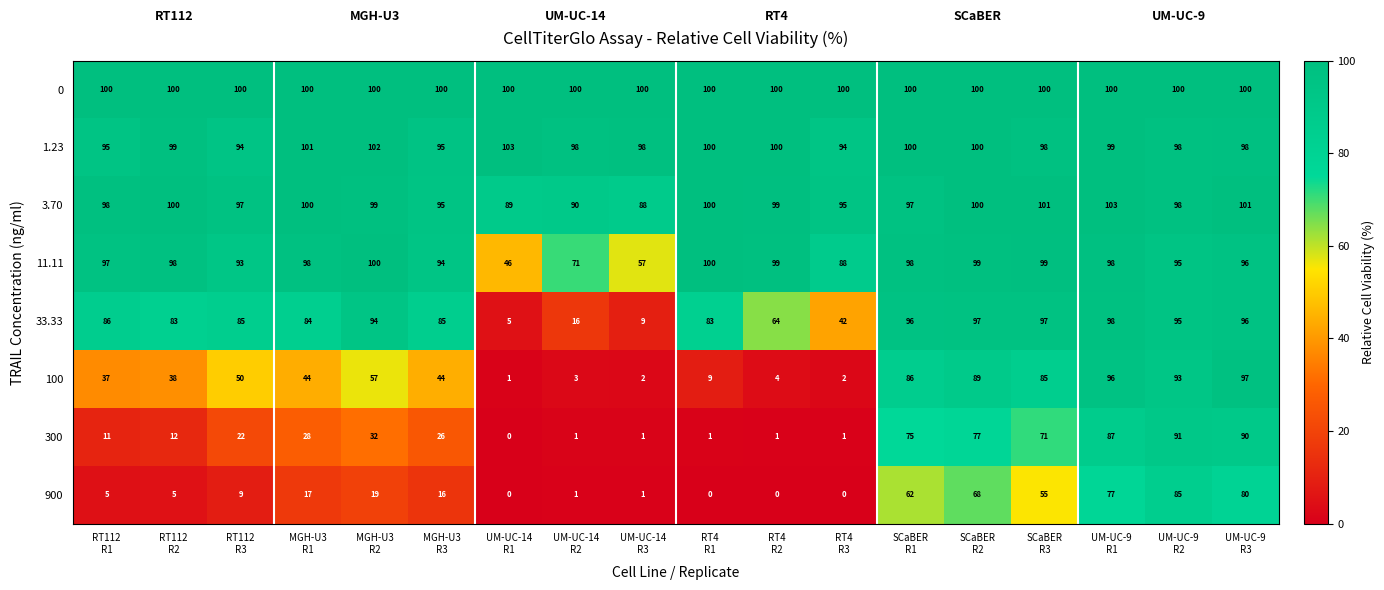

What is the maximum value shown in the chart?

103